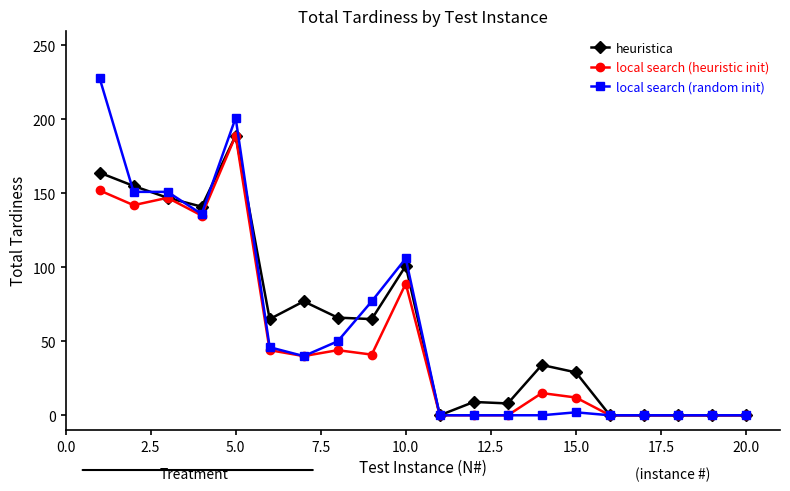

How many lines are shown in the chart?

3